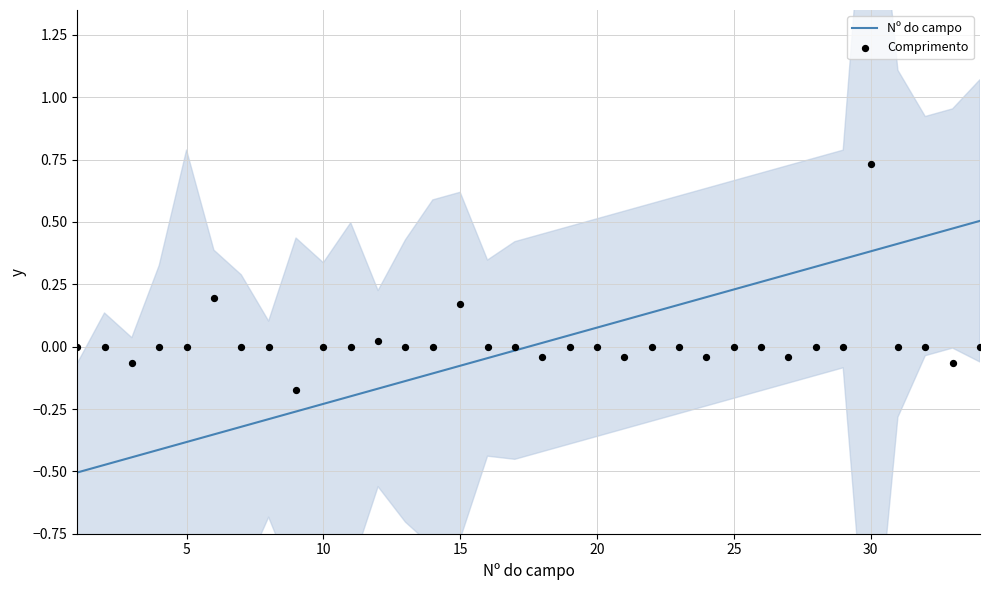

Which series reaches the minimum Y coordinate?

Nº do campo